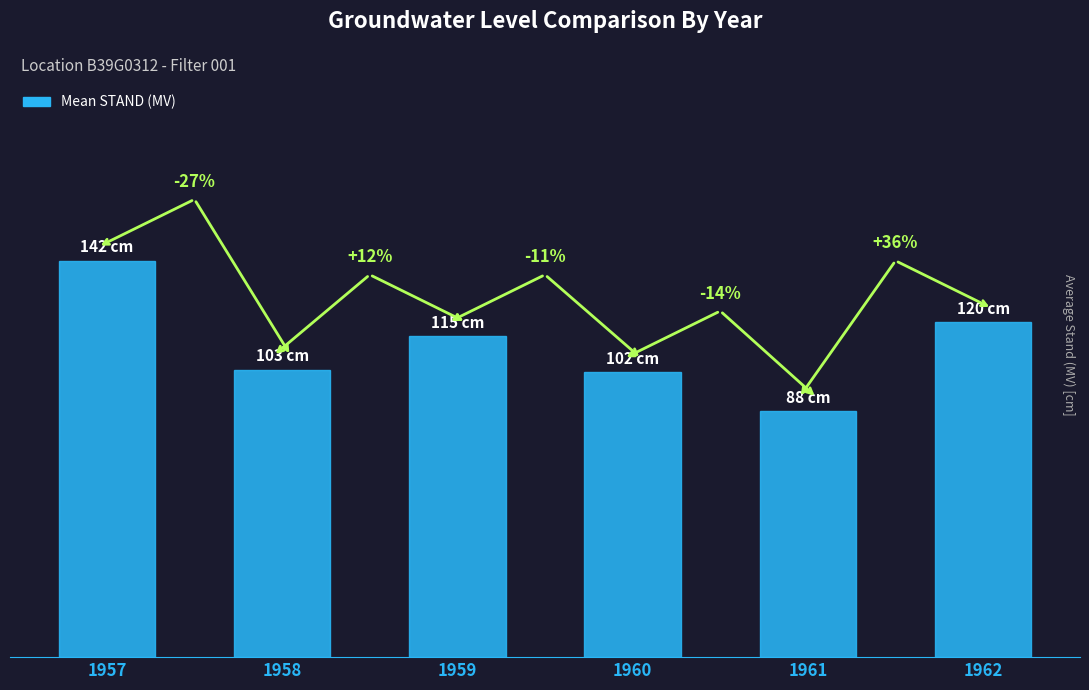

Rank the categories by value from highest to lowest.

1957, 1962, 1959, 1958, 1960, 1961